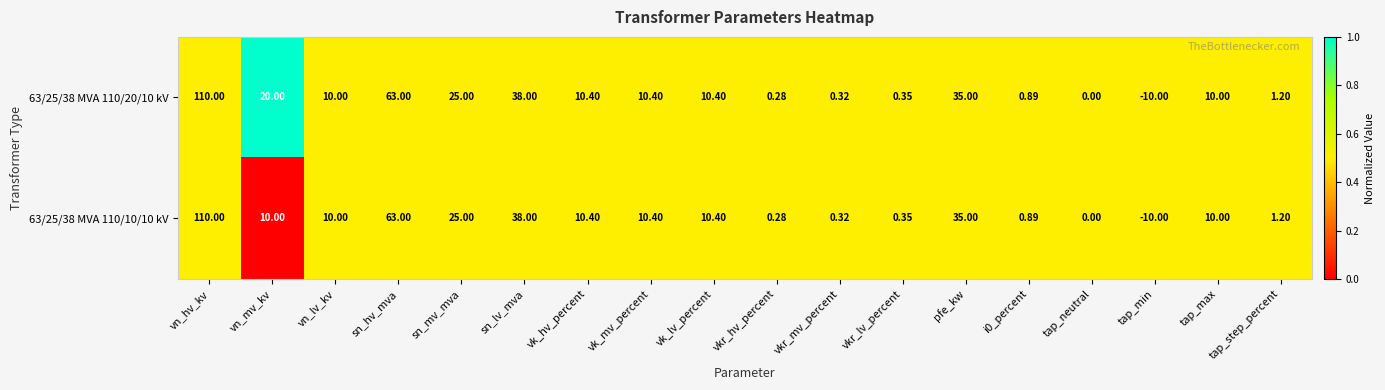

At which category does the chart reach its minimum across all series?

tap_min